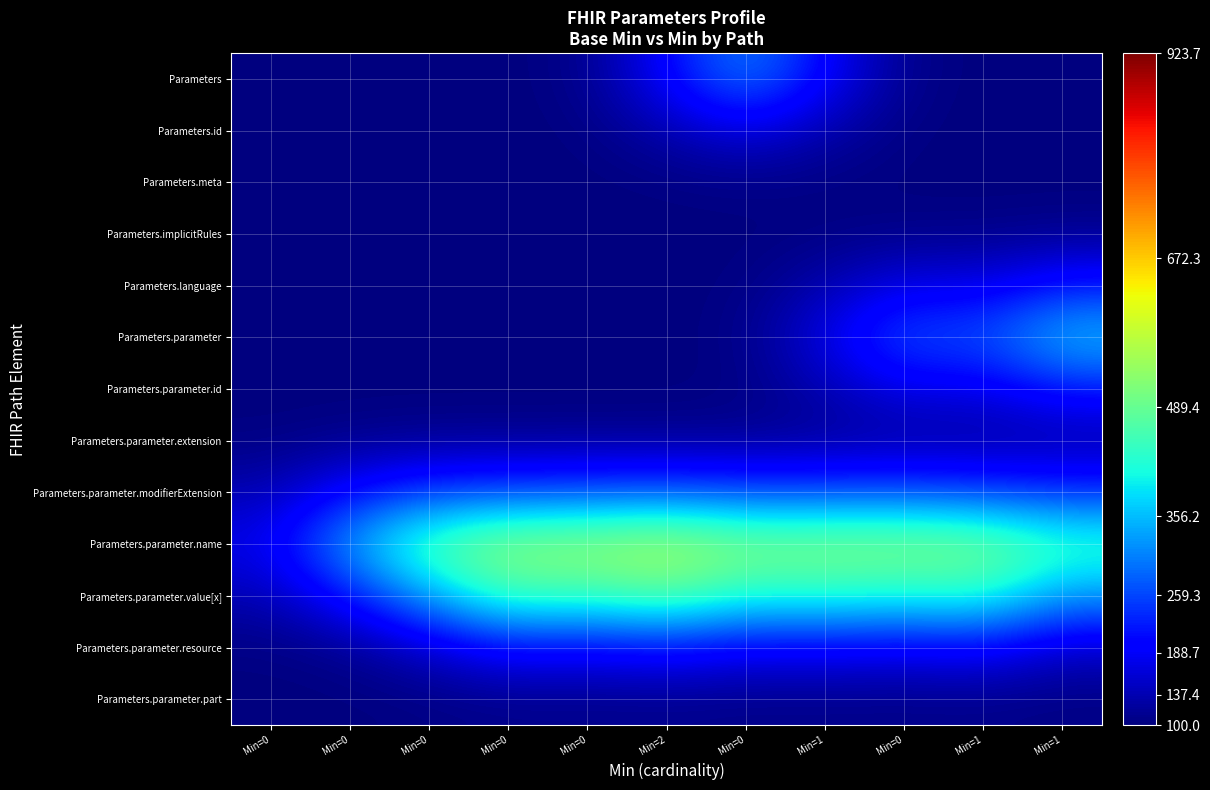

At Min=0, list the series in order from largest to smallest.

Parameters.parameter.name, Parameters.parameter.value[x], Parameters.parameter.modifierExtension, Parameters.parameter.resource, Parameters.parameter.extension, Parameters.parameter.part, Parameters.parameter.id, Parameters, Parameters.id, Parameters.meta, Parameters.implicitRules, Parameters.language, Parameters.parameter